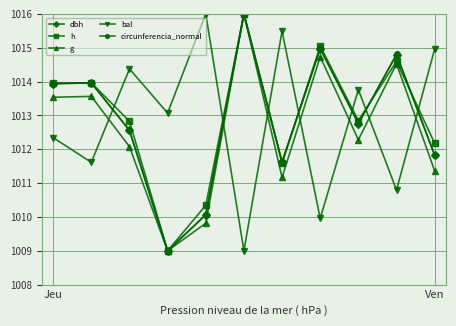

How many intersections are there between bal and circunferencia_normal?

7